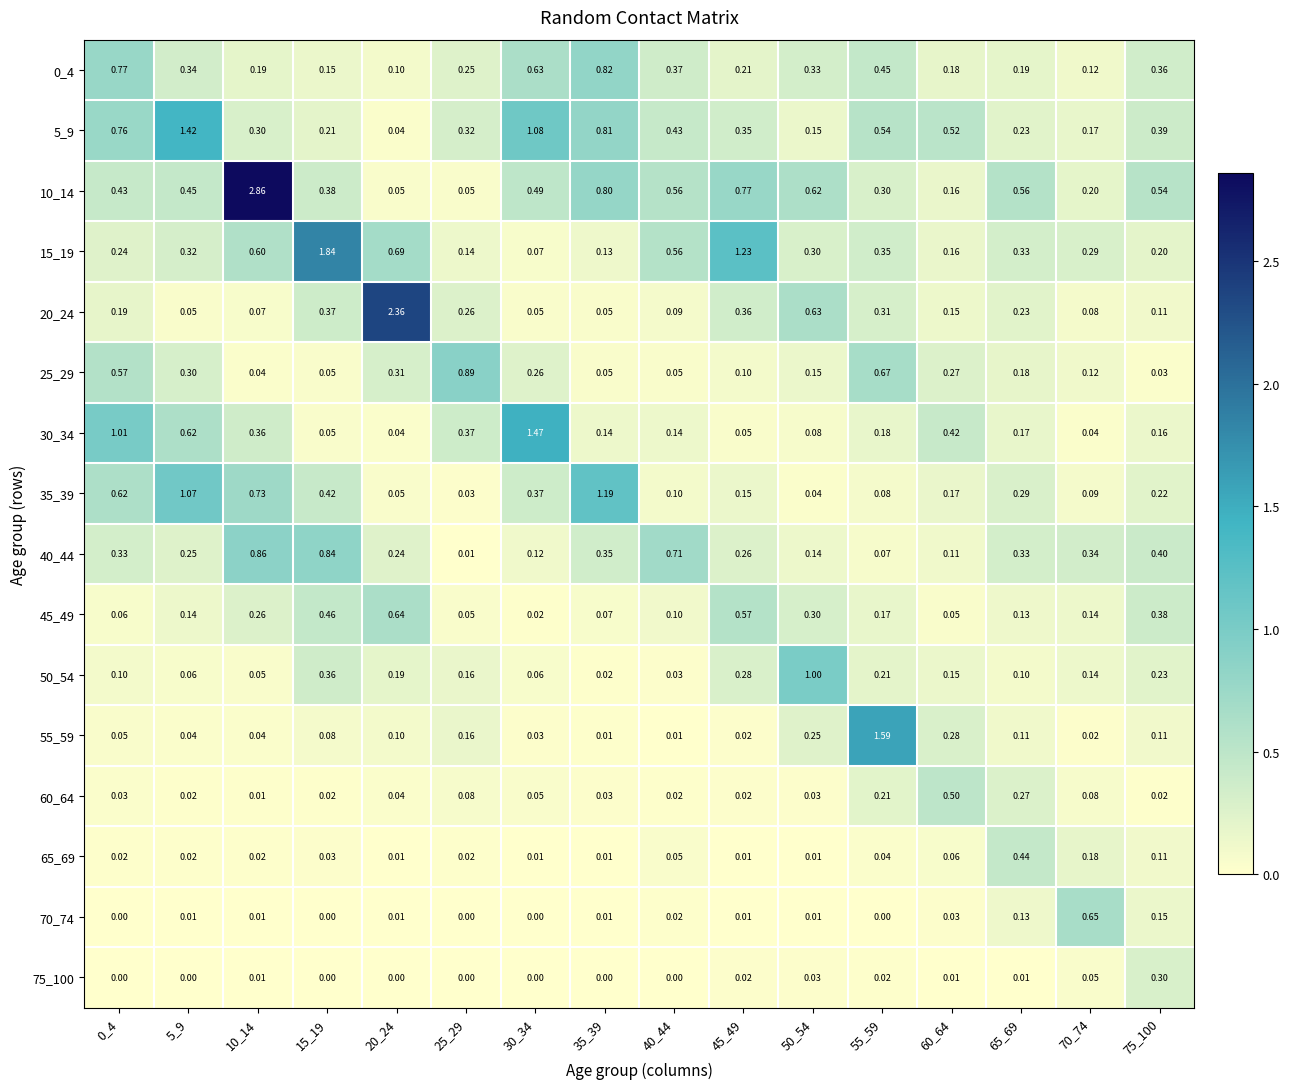

Between 0_4 and 60_64, which series saw the biggest shift?

30_34